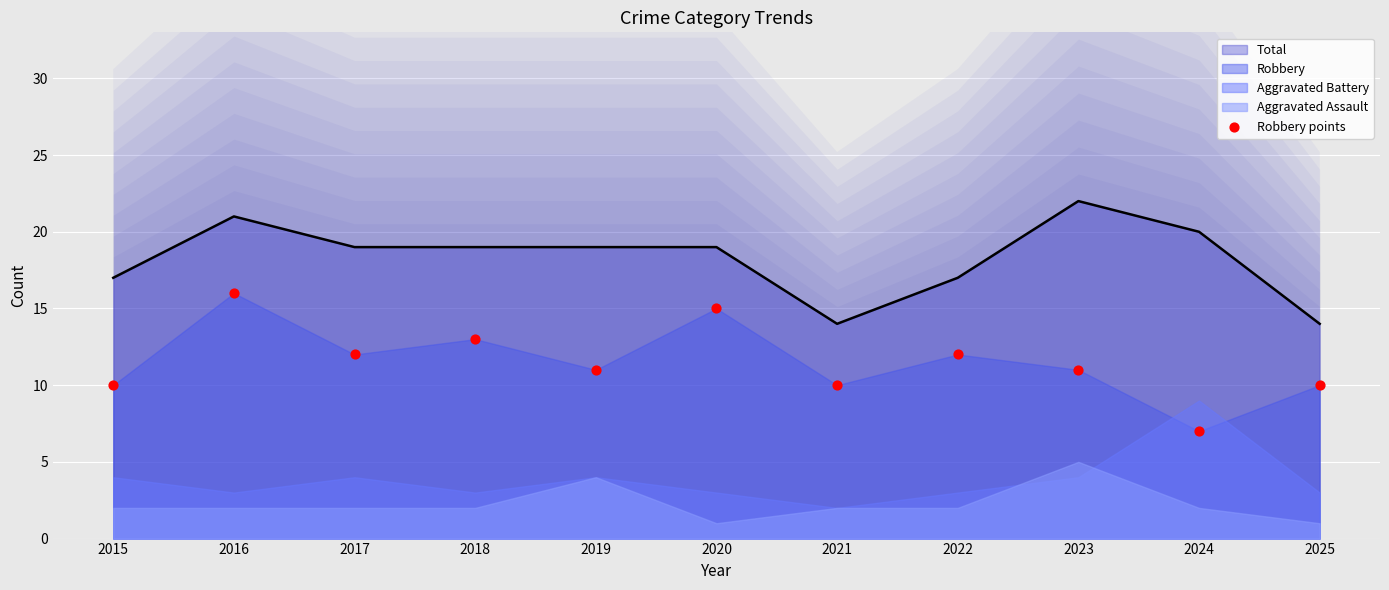

What is the ratio of the value at 2015 to the value at 2018?

0.8